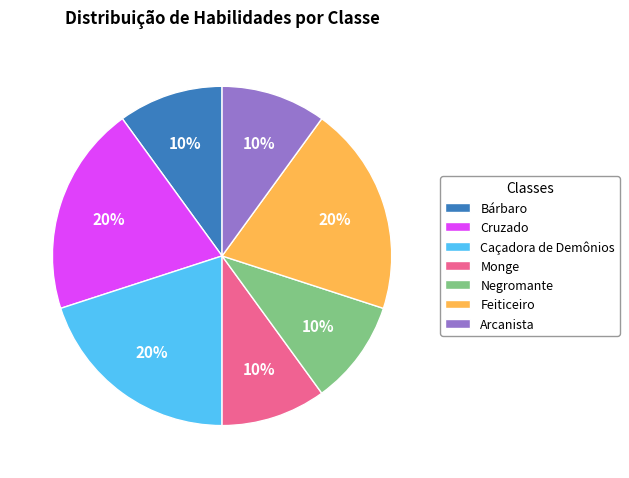

To the nearest percent, what is the difference between the Caçadora de Demônios and Arcanista slice percentages?

10%